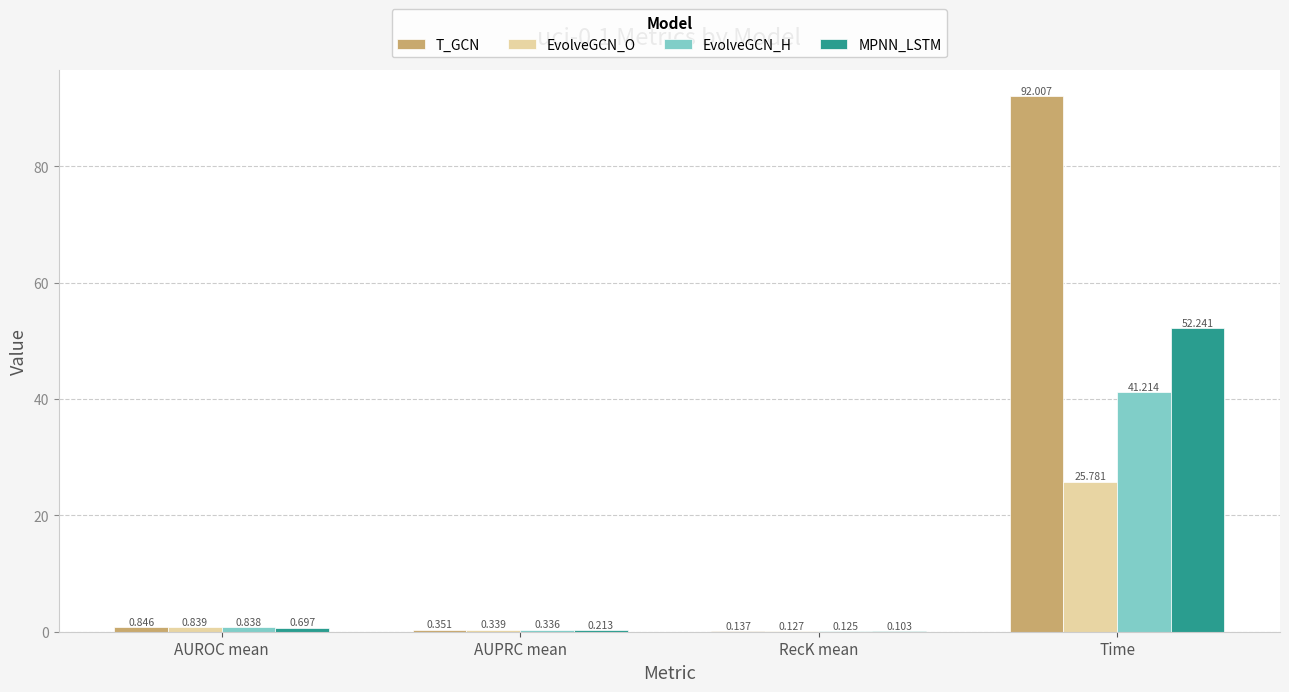

Which category has the highest value in the EvolveGCN_O series?

Time